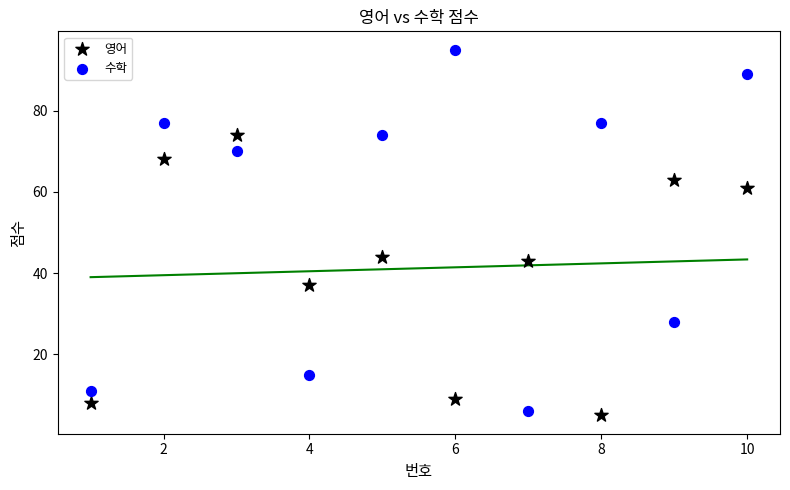

Across all data points, what is the range of Y values (max minus min)?

90